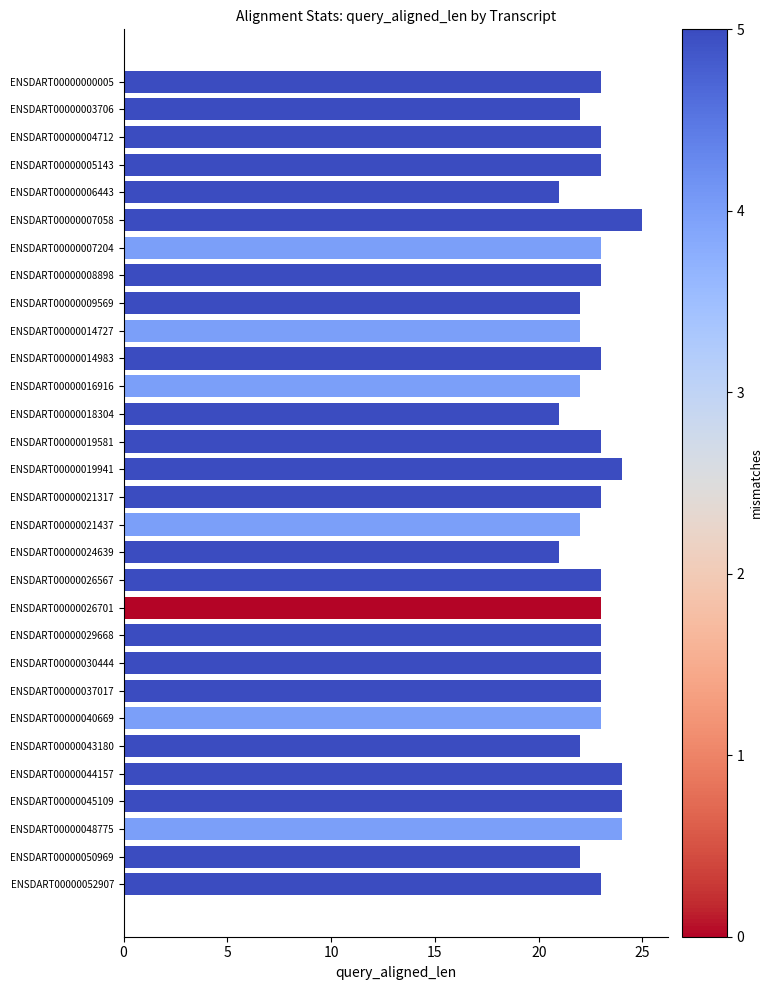

The value at ENSDART00000021437 is 34. True or false?

False